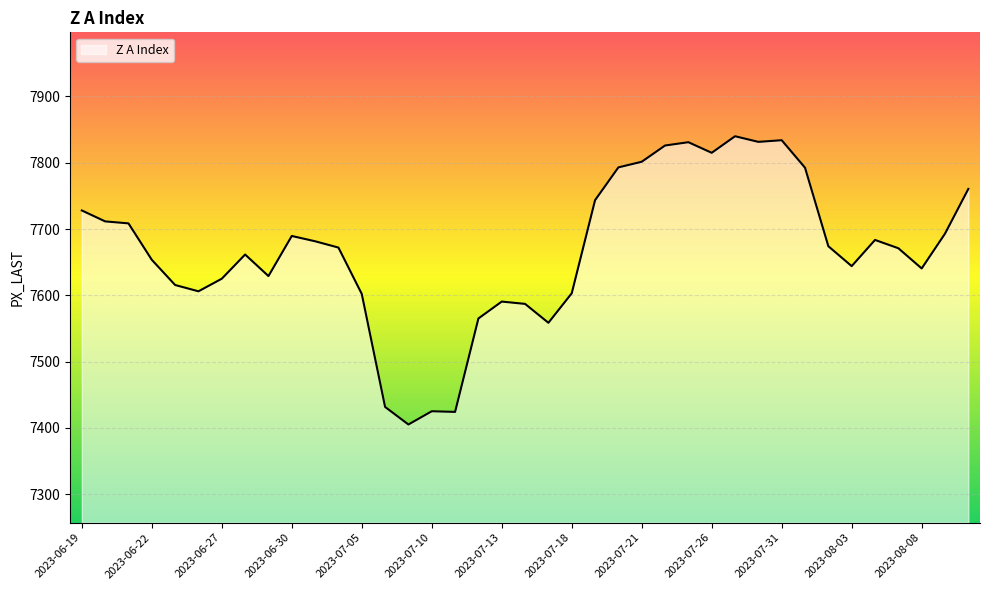

What is the minimum value shown in the chart?

7405.0